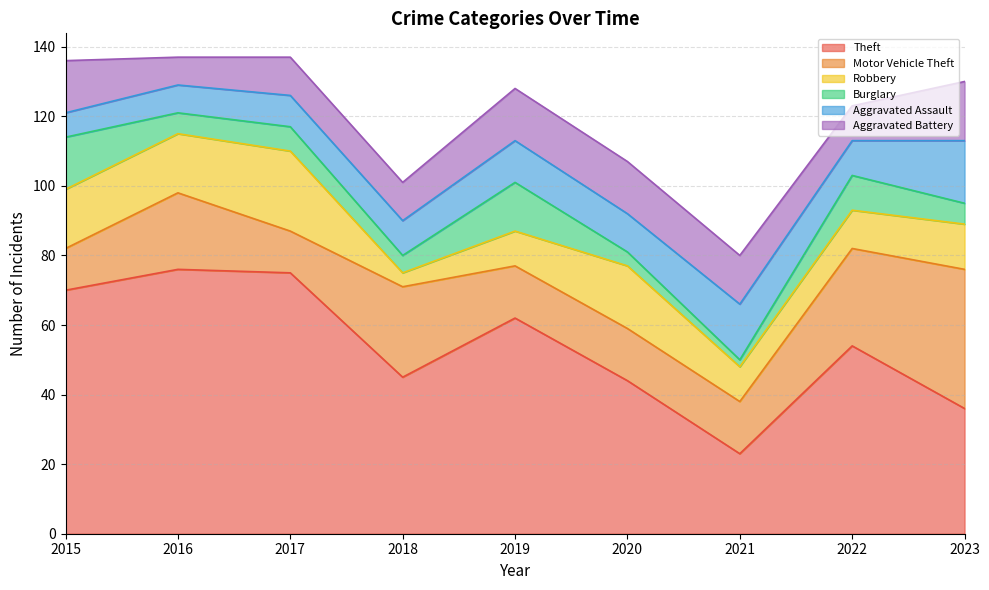

True or false: Aggravated Battery and Burglary cross at least once.

False